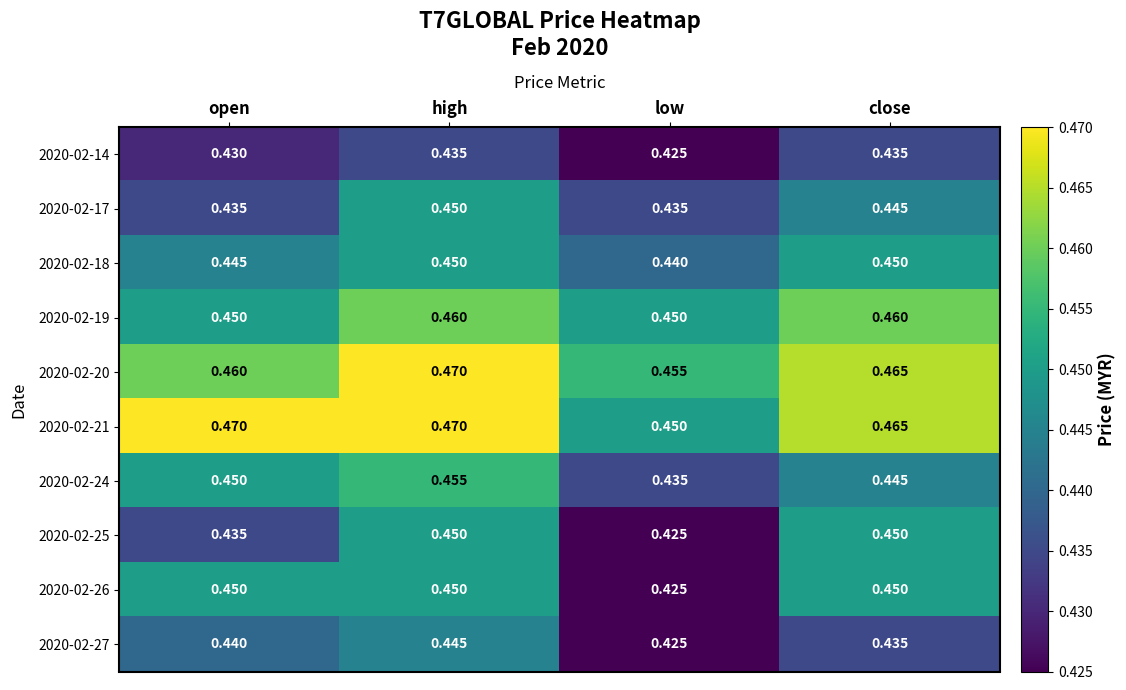

At which label does 2020-02-24 reach its peak?

high